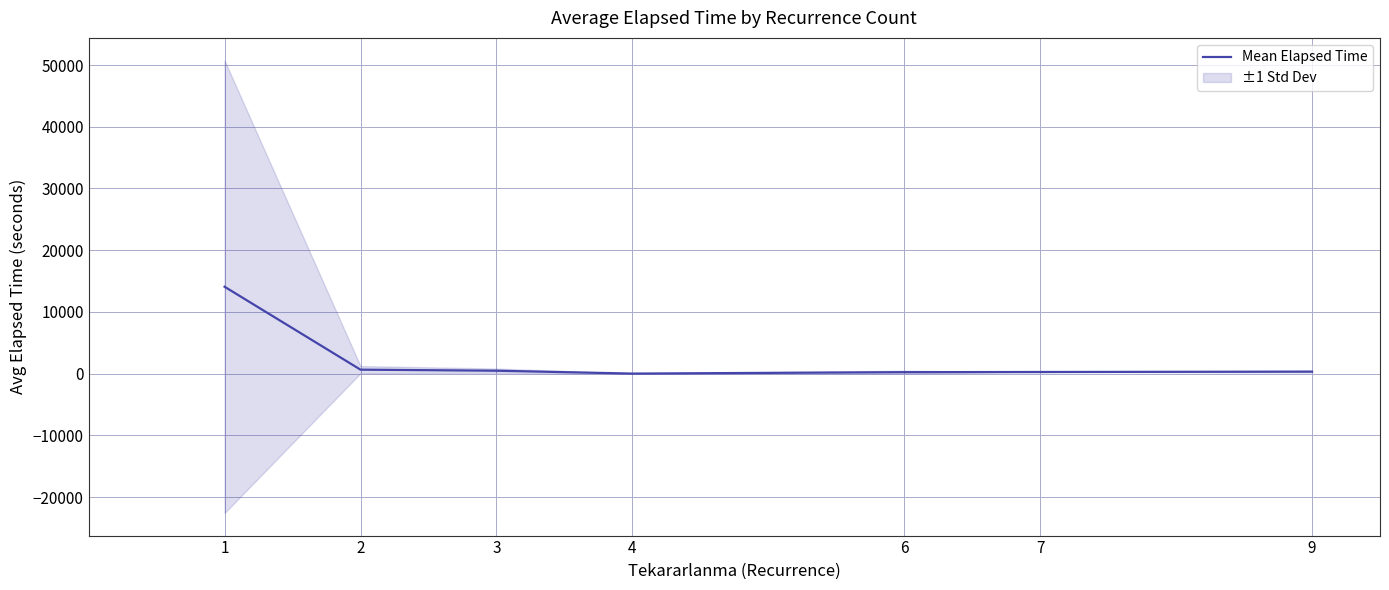

True or false: the data has more than 2 interior local peaks.

False